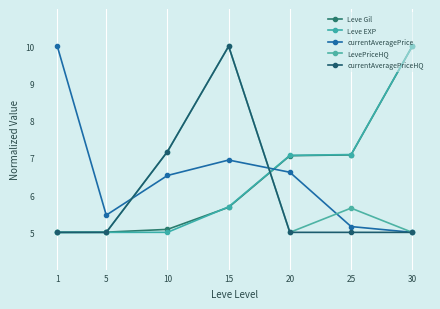

True or false: LevePriceHQ has a value of 2.0 at 25.

False